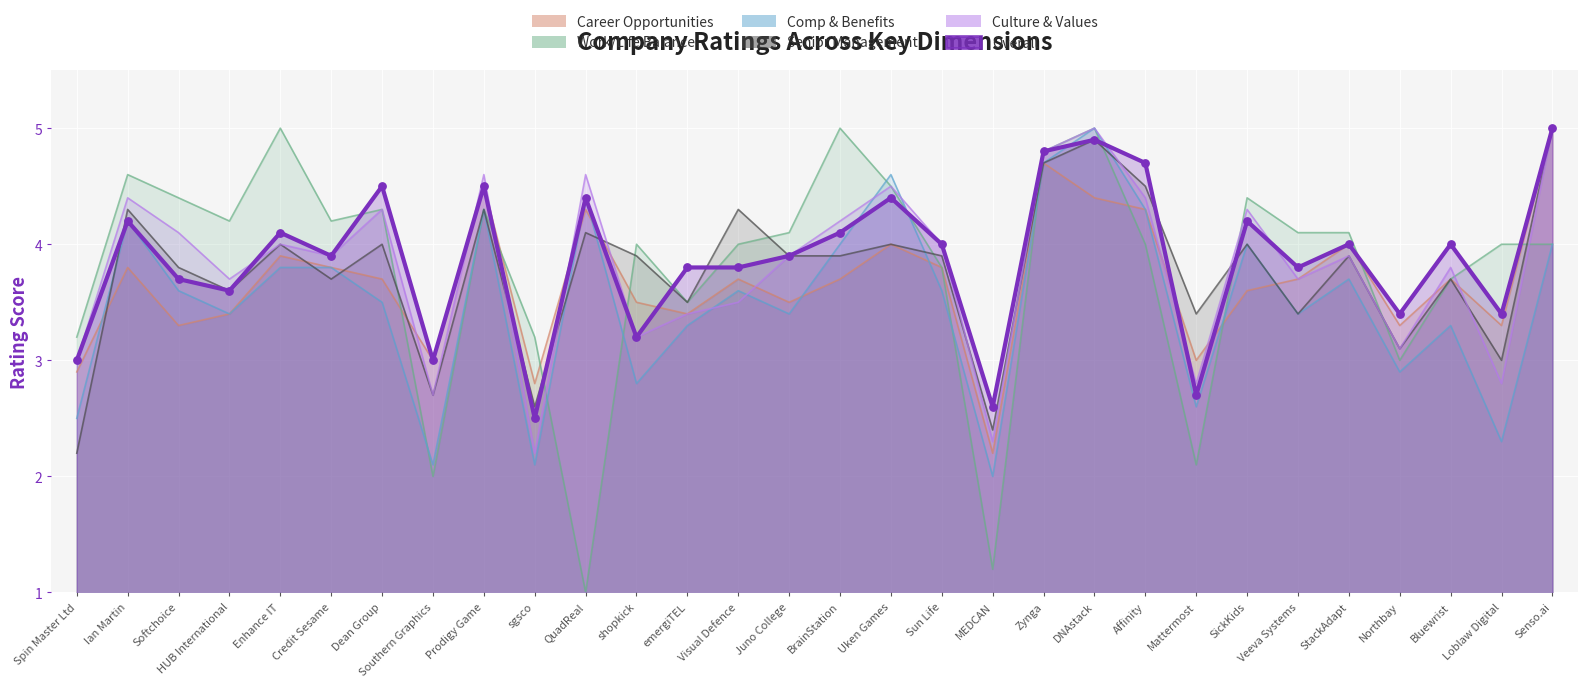

Between Affinity and shopkick, which is larger?

Affinity